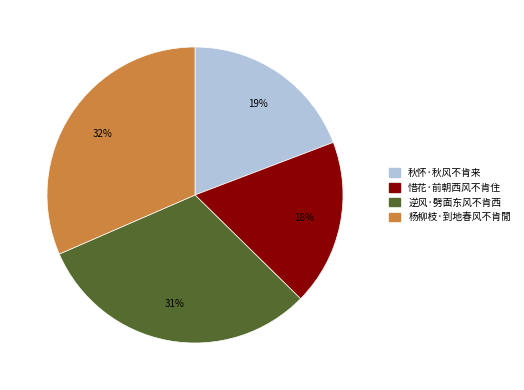

What is the smallest slice in the pie chart?

惜花·前朝西风不肯住